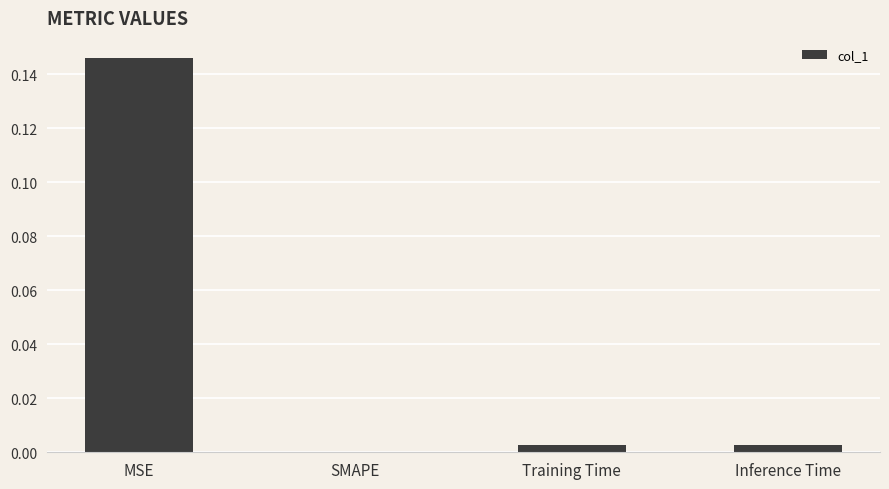

Which has a higher value, Training Time or MSE?

MSE